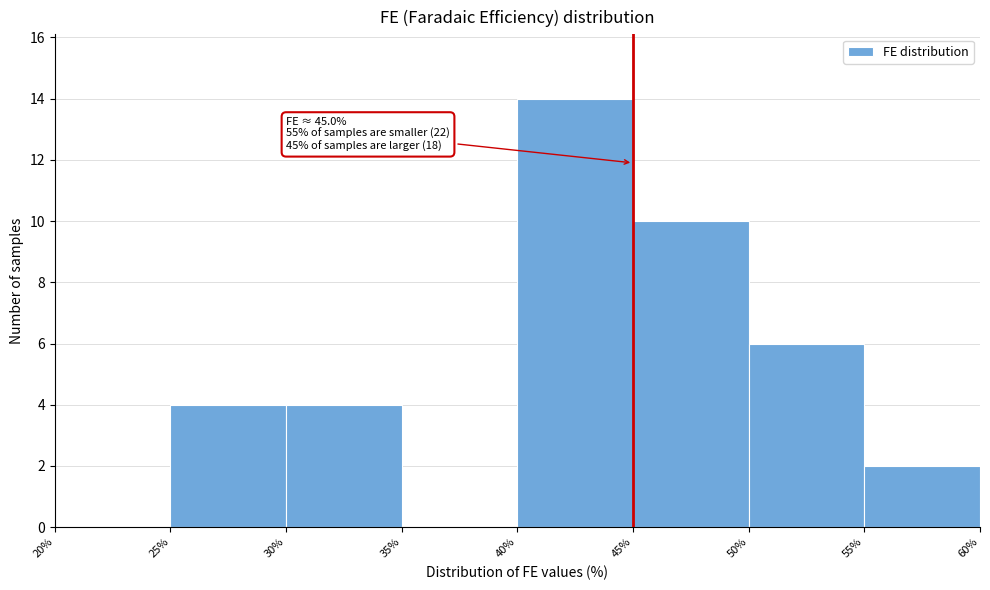

Which range on the x-axis has the tallest bar?

40% to 45%